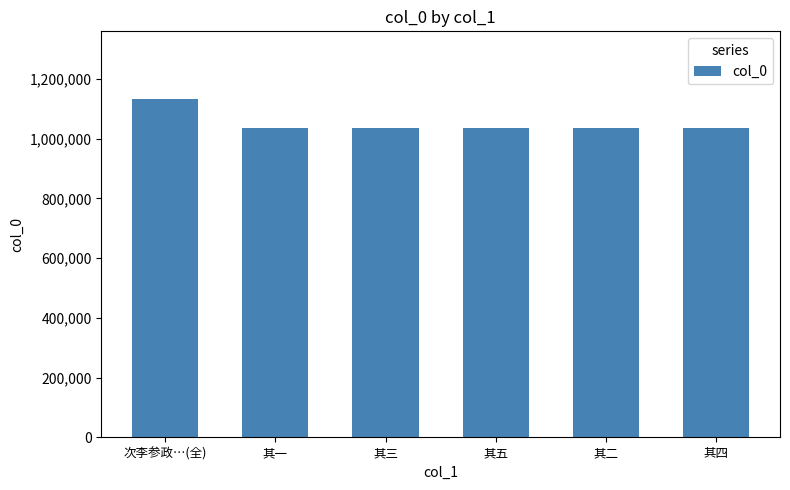

True or false: the data shows 1034376 at 其一.

True